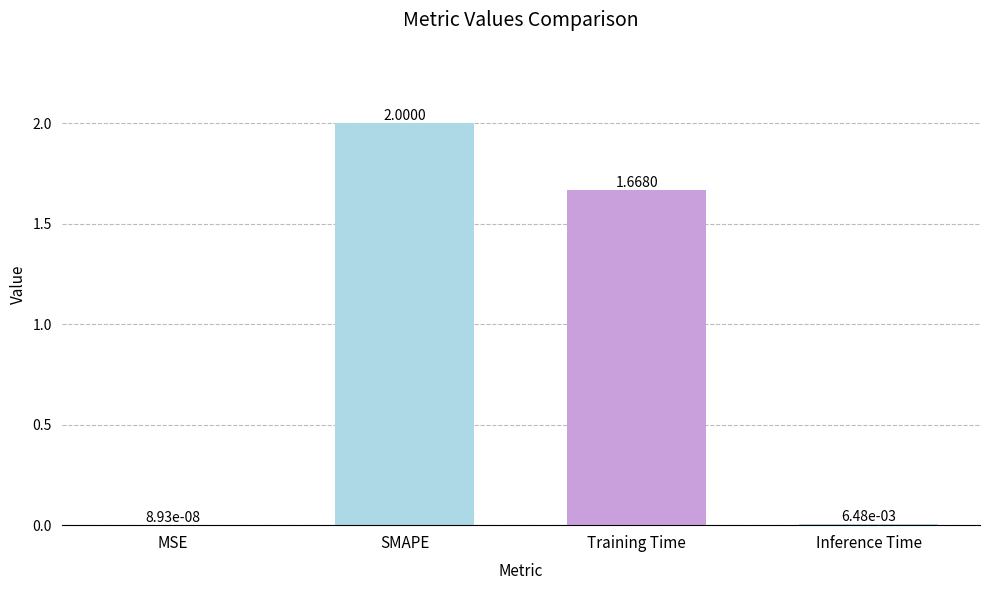

What is the sum of the values at MSE and SMAPE?

2.0